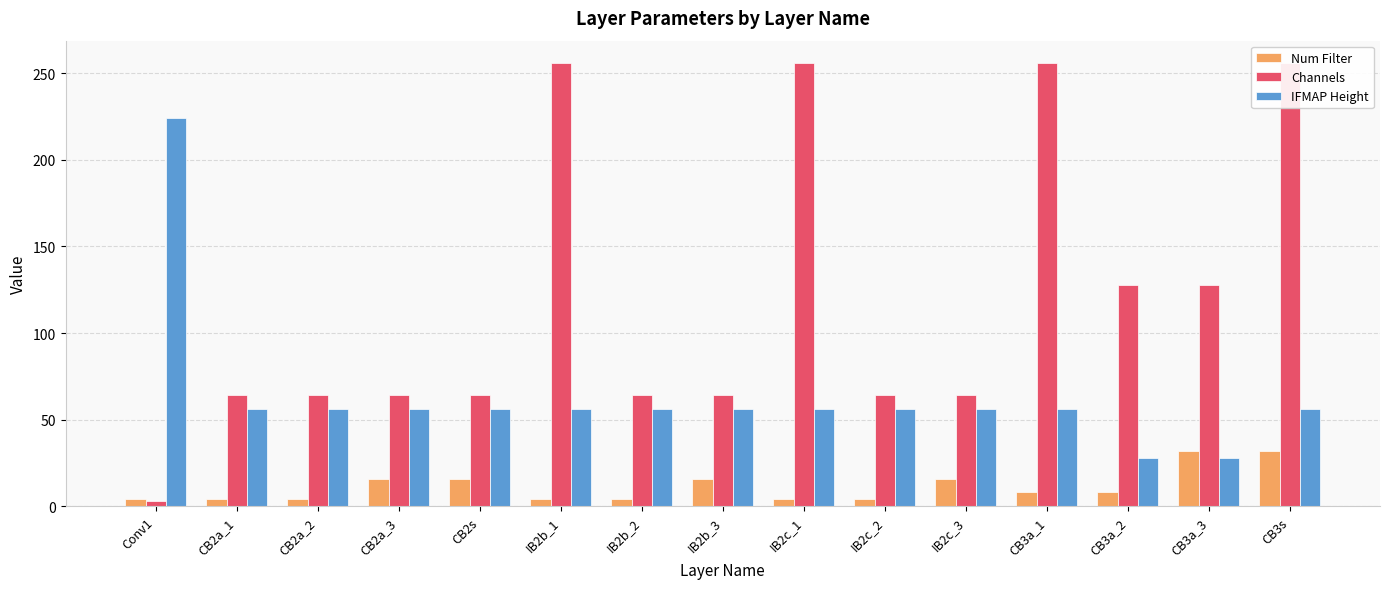

Read the IFMAP Height value at CB3a_2.

28